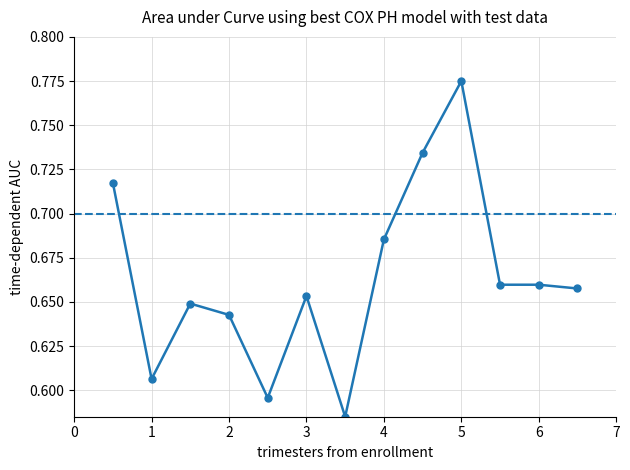

True or false: the data has more than 2 interior local peaks.

True